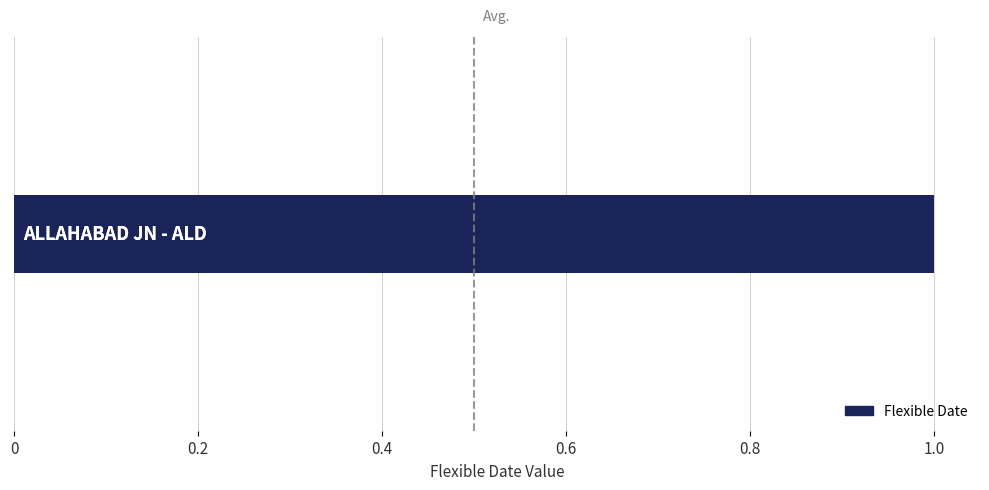

Count the values in the range 0 to 1.

3